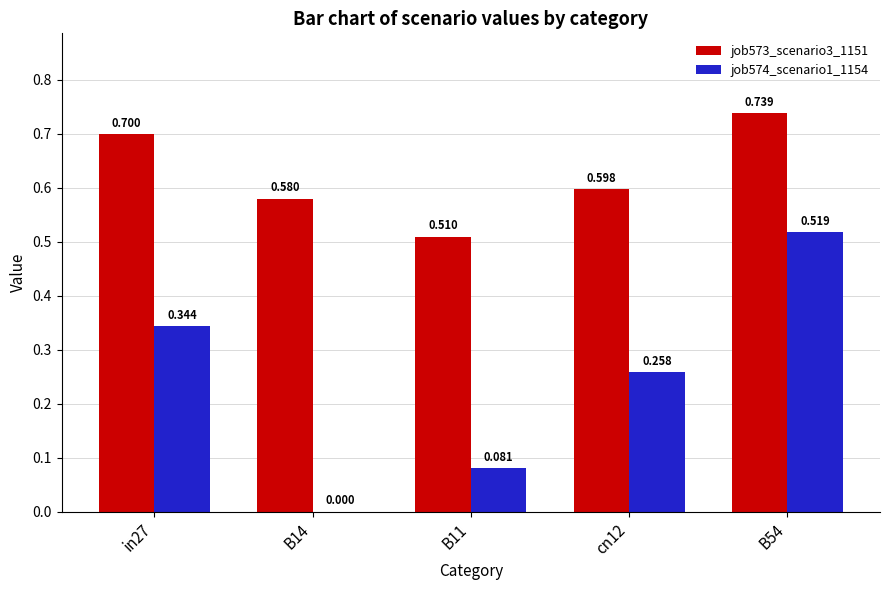

Between B11 and cn12, which series saw the biggest shift?

job574_scenario1_1154